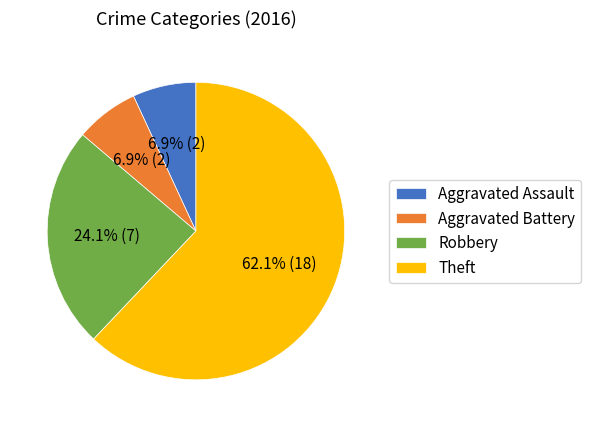

Is there a majority slice in this chart?

Yes